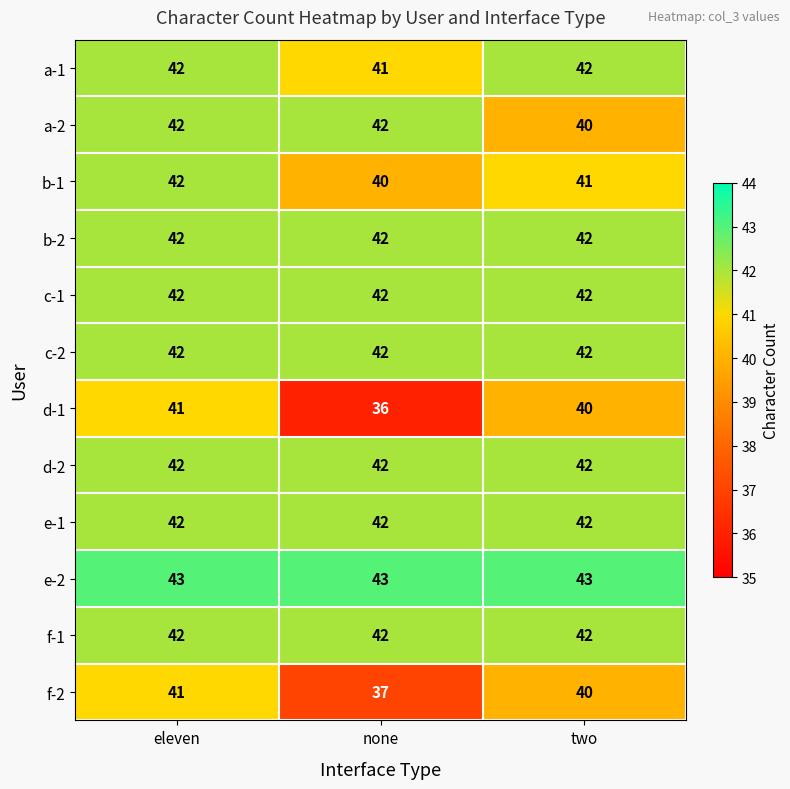

The a-1 series shows 41 at none. True or false?

True